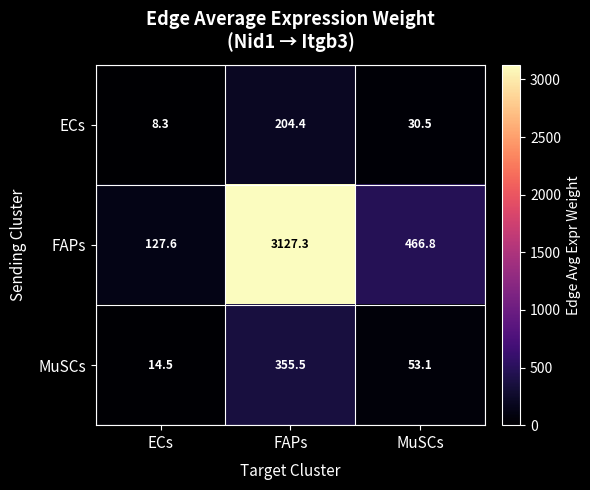

The ECs series shows 12.9 at ECs. True or false?

False